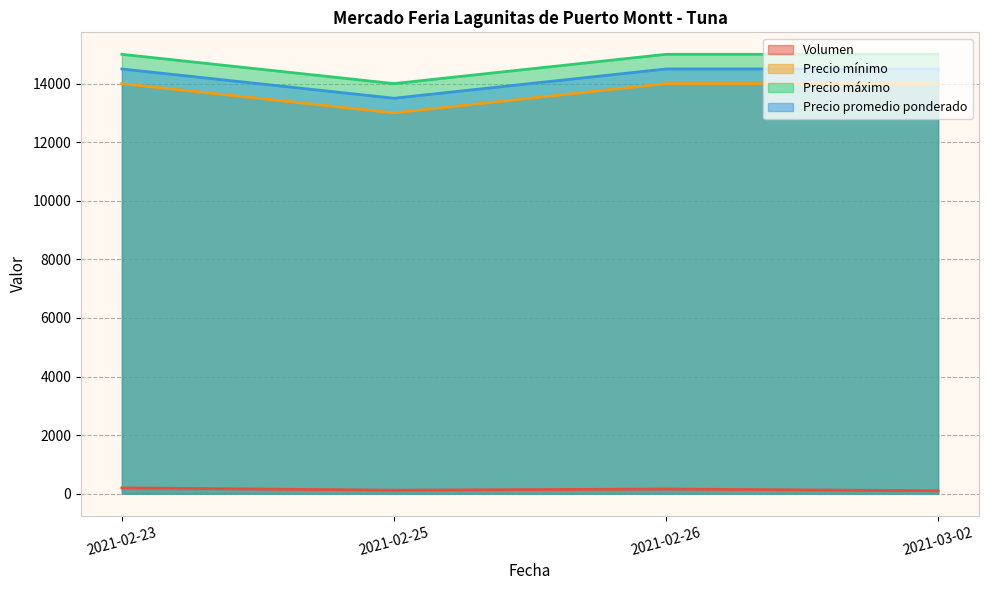

The value of Precio máximo at 2021-02-26 is 3586. True or false?

False